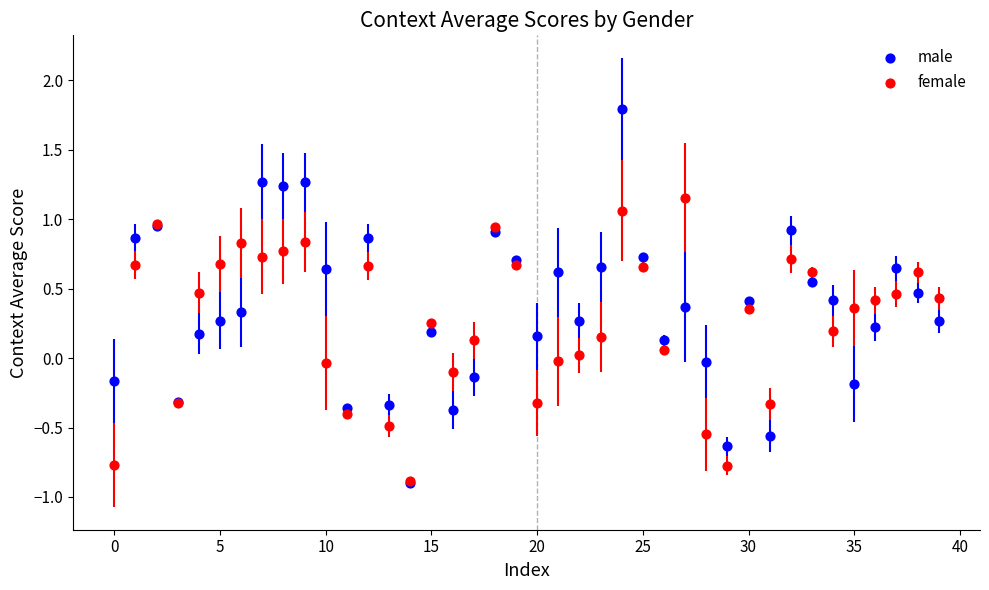

What are all the series names shown in the legend?

male, female